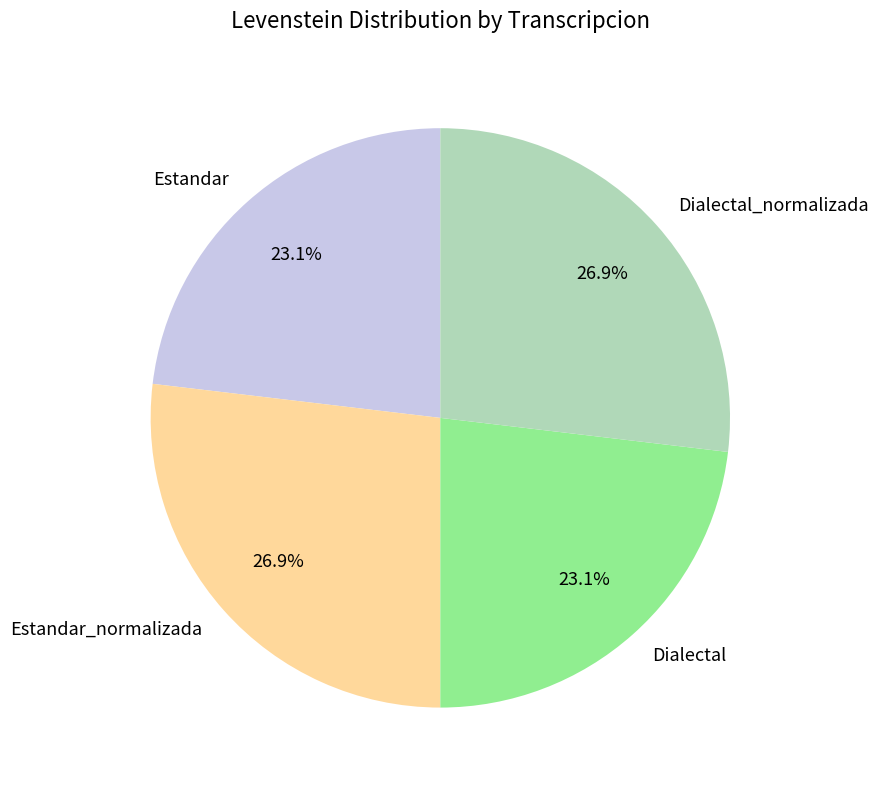

How many segments does this pie chart have?

4